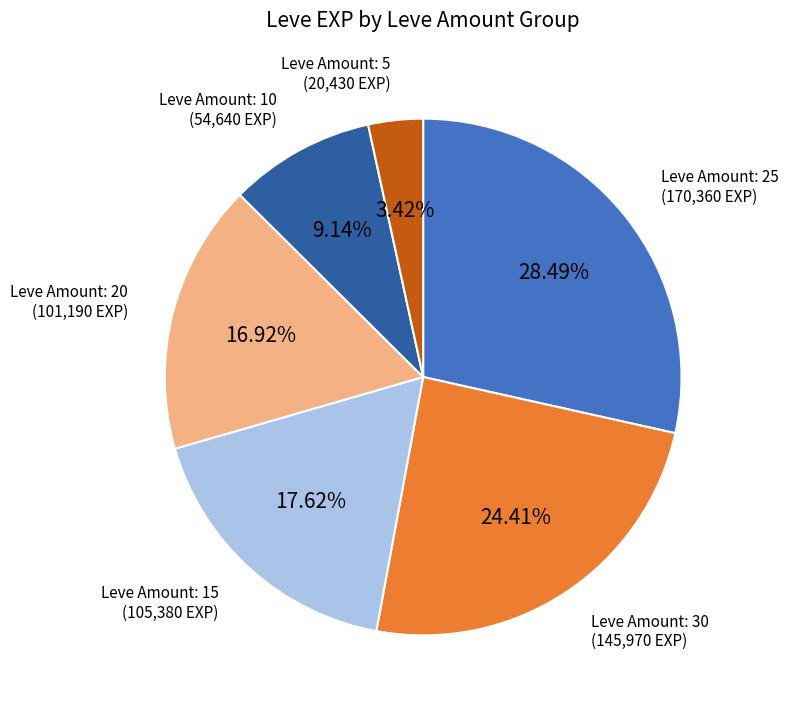

To the nearest percent, what is the average slice percentage?

17%